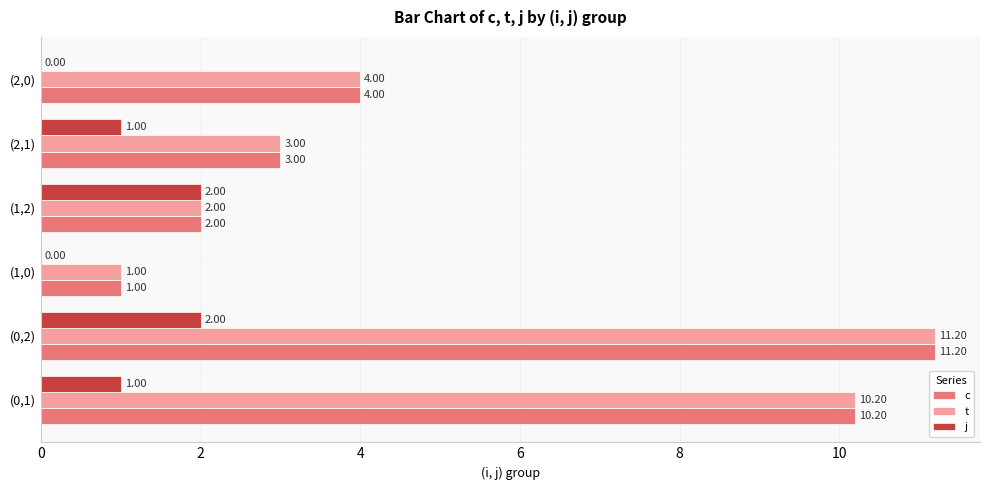

What is the sum of the j values at (1,2) and (2,0)?

2.0